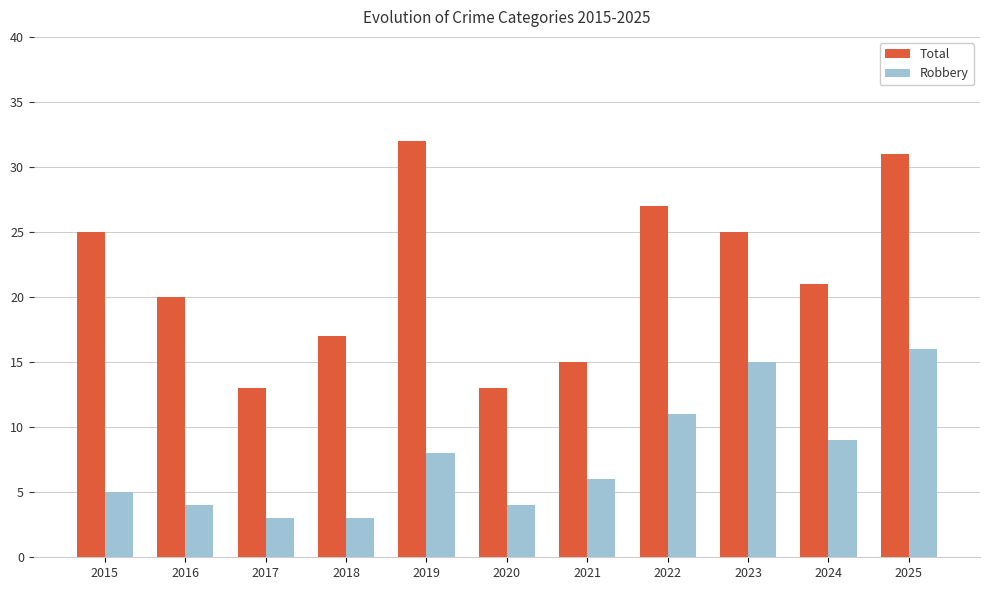

At which category is the sum across all series the highest?

2025